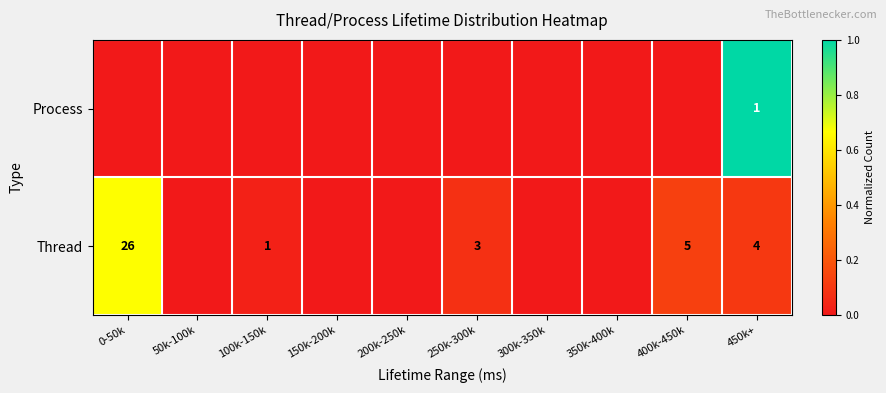

What is the difference between the highest and lowest values at 450k+?

3